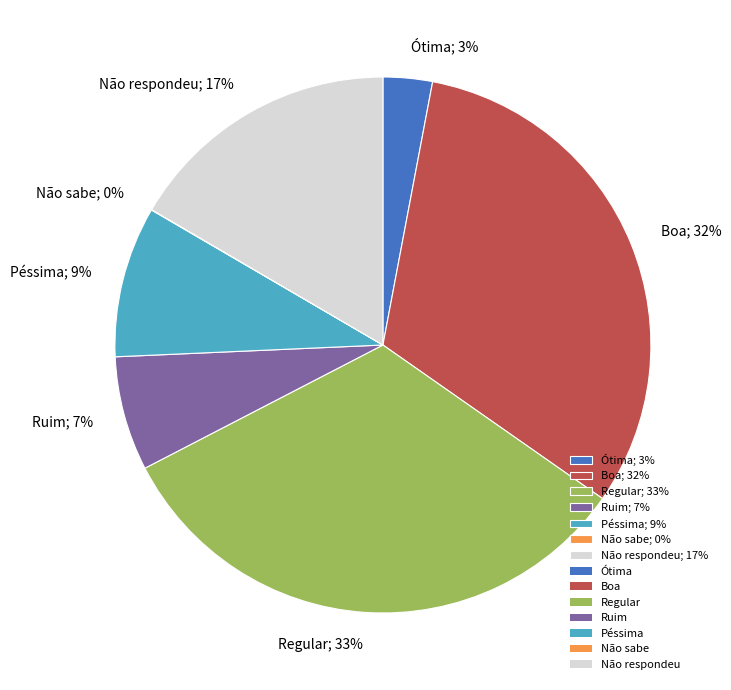

Is Ruim; 7% the majority of the pie?

No